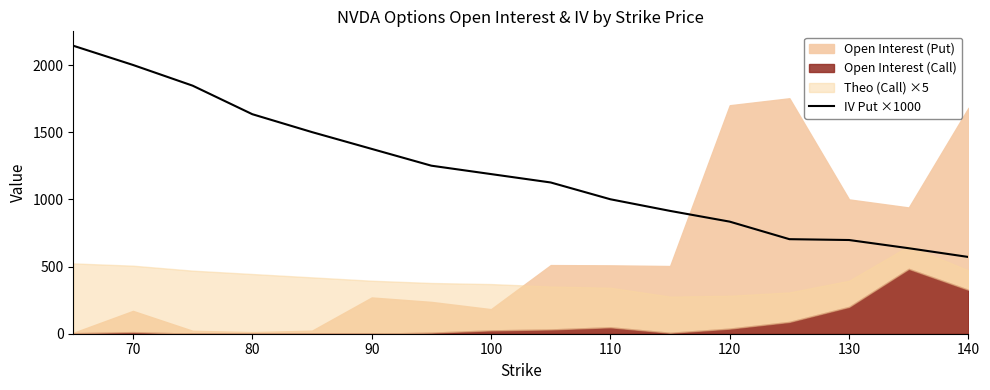

Is it true that IV Put ×1000 equals 466.4 at 100?

False